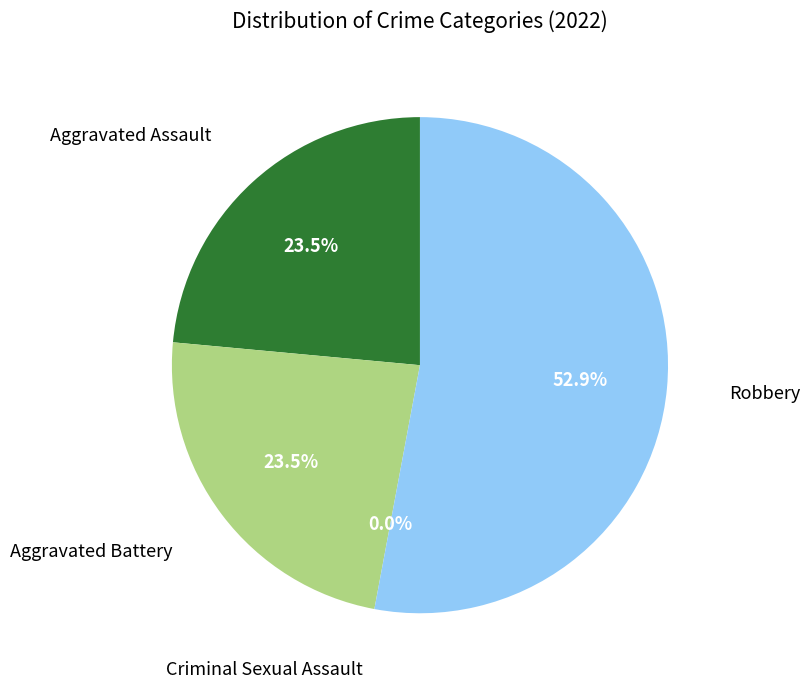

How many segments does this pie chart have?

4